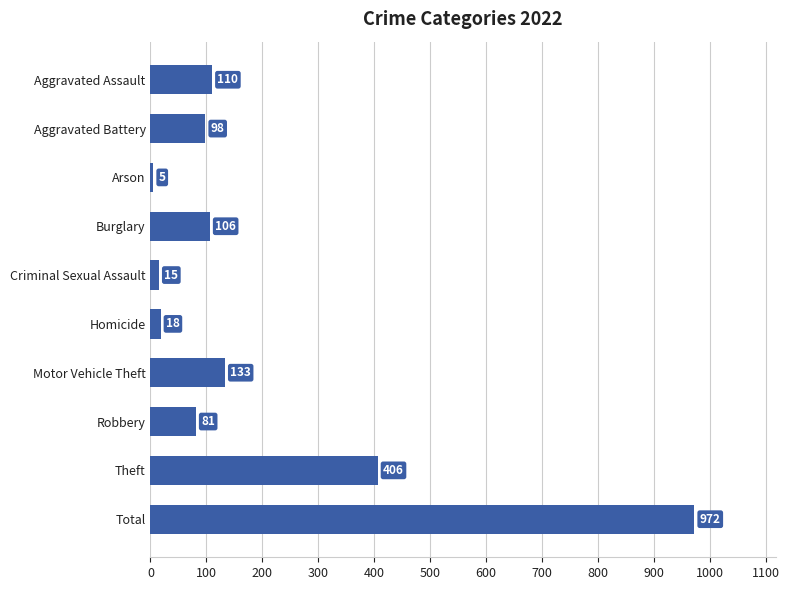

Reading top to bottom, list all the values displayed in this chart.

110	98	5	106	15	18	133	81	406	972